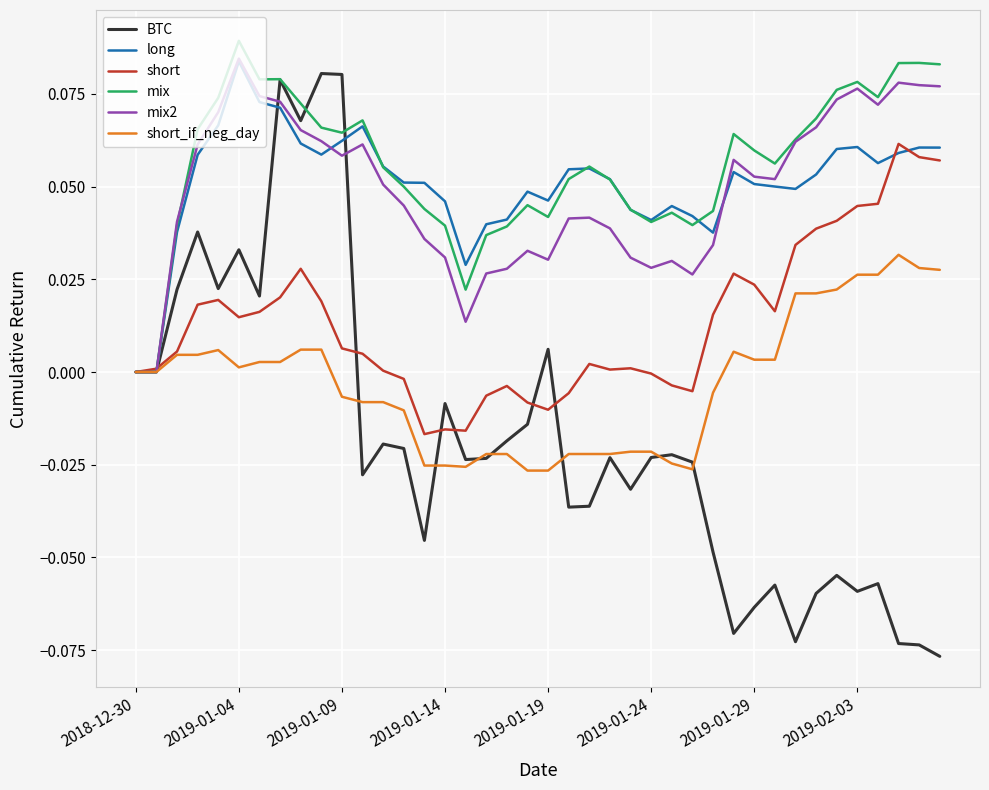

Which series has the largest range (max minus min)?

BTC